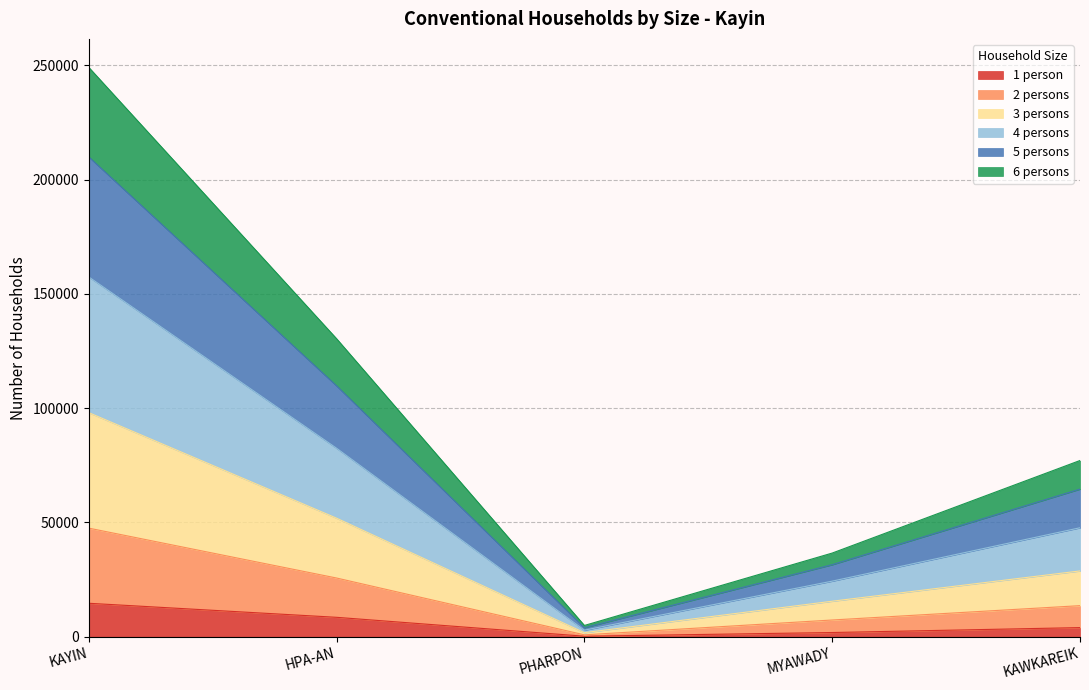

What is the average value of the 6 persons series?

19012